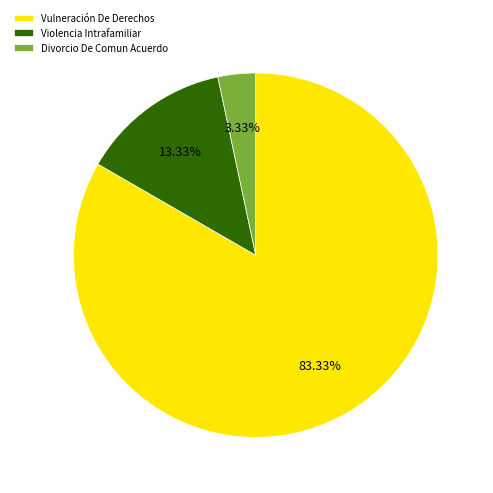

Is there any slice that represents more than half of the pie?

Yes